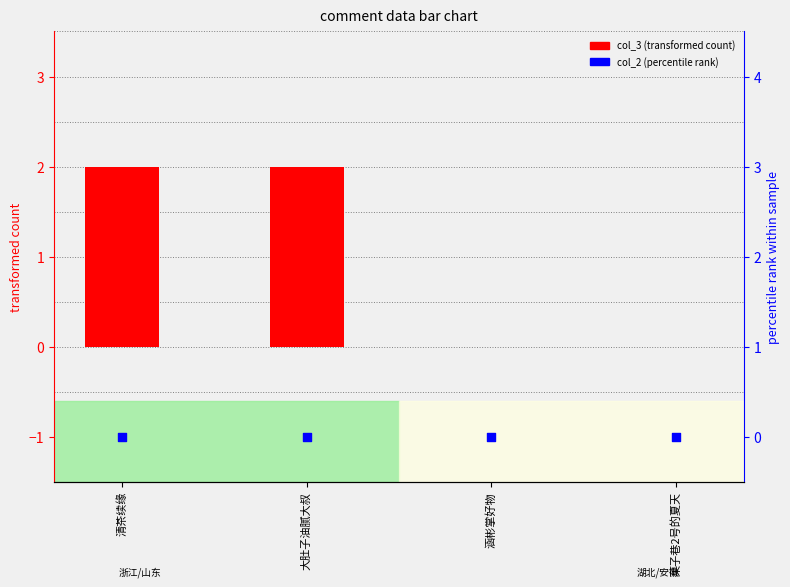

Which series reaches the maximum Y coordinate?

col_3 (transformed count)